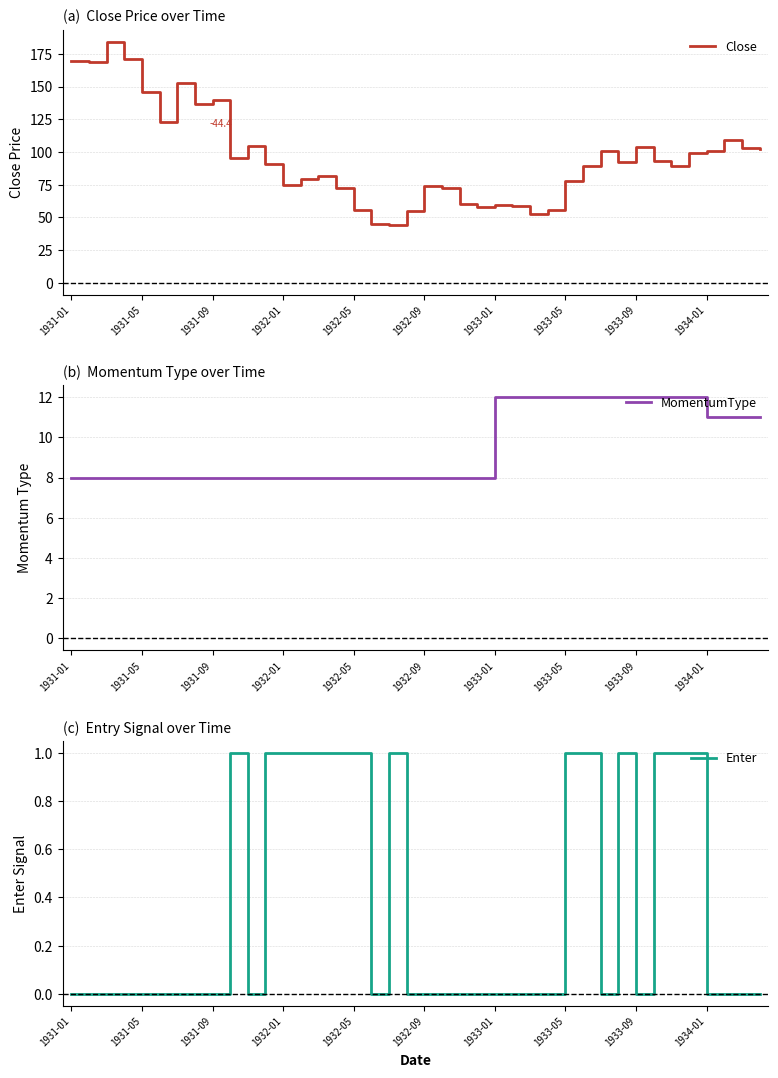

At which label is Enter closest to 0?

1931-01